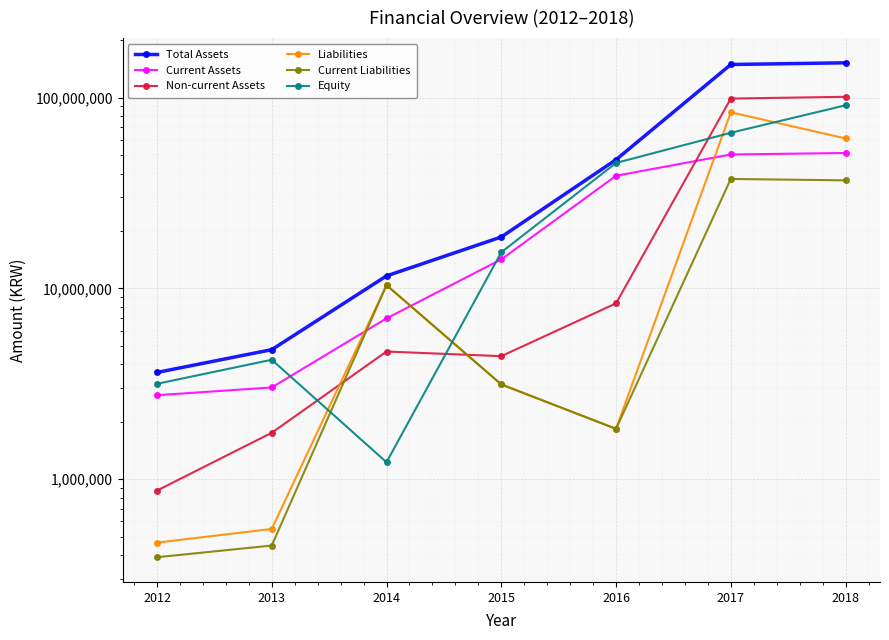

At which category is the sum across all series the highest?

2018